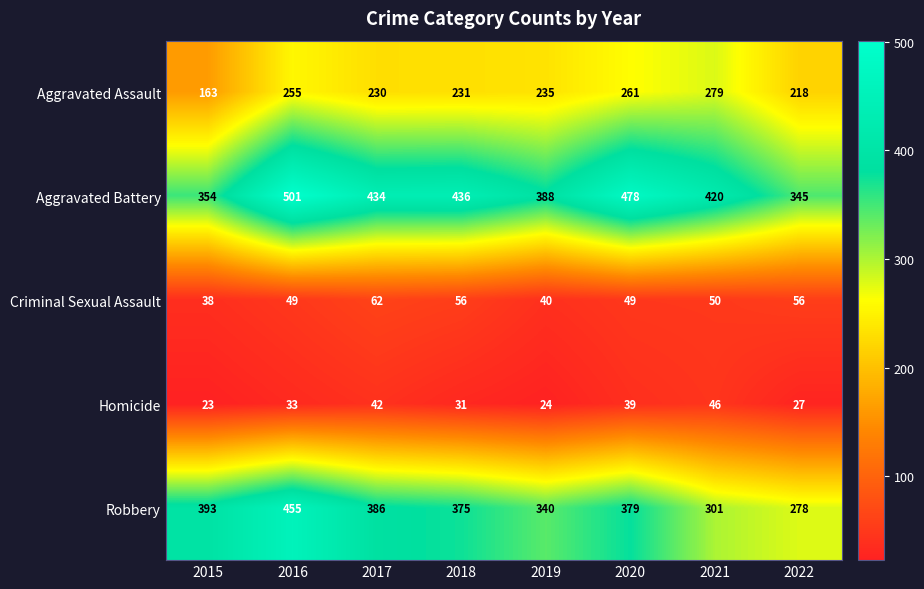

Which series has the largest range (max minus min)?

Robbery